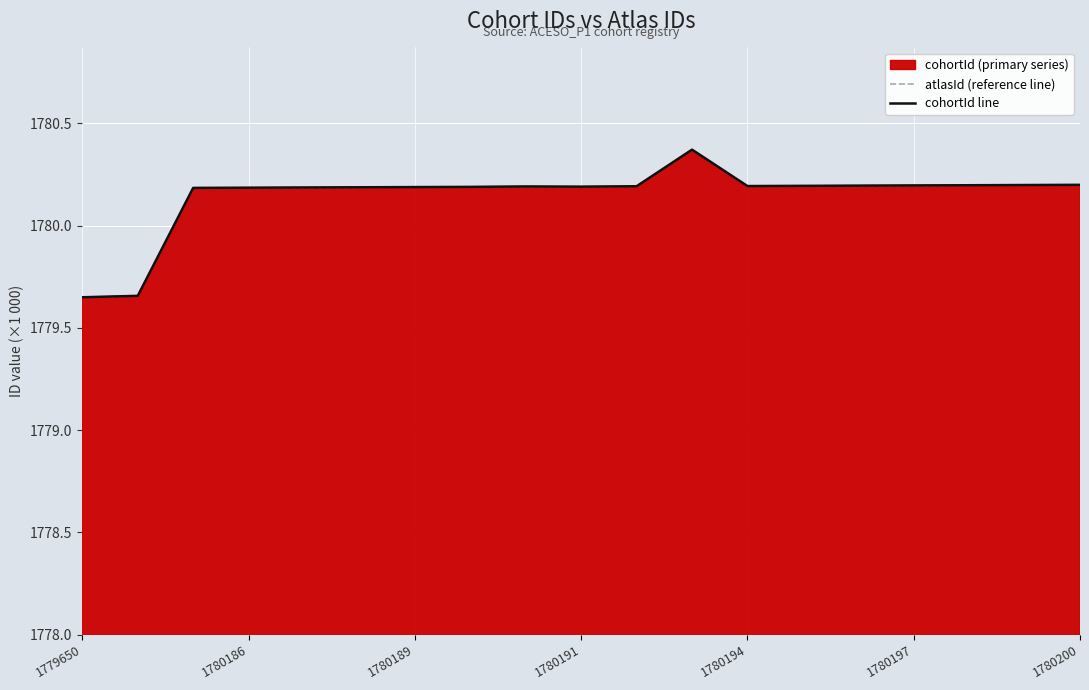

How many values in the cohortId line series exceed 1780?

17